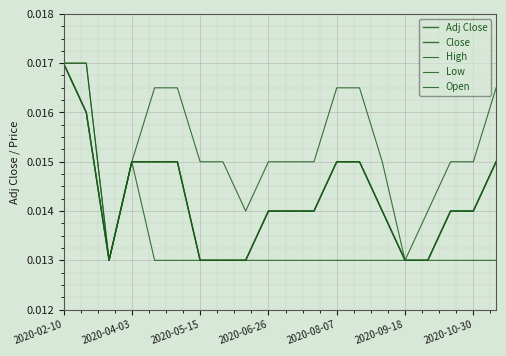

How many lines are shown in the chart?

5